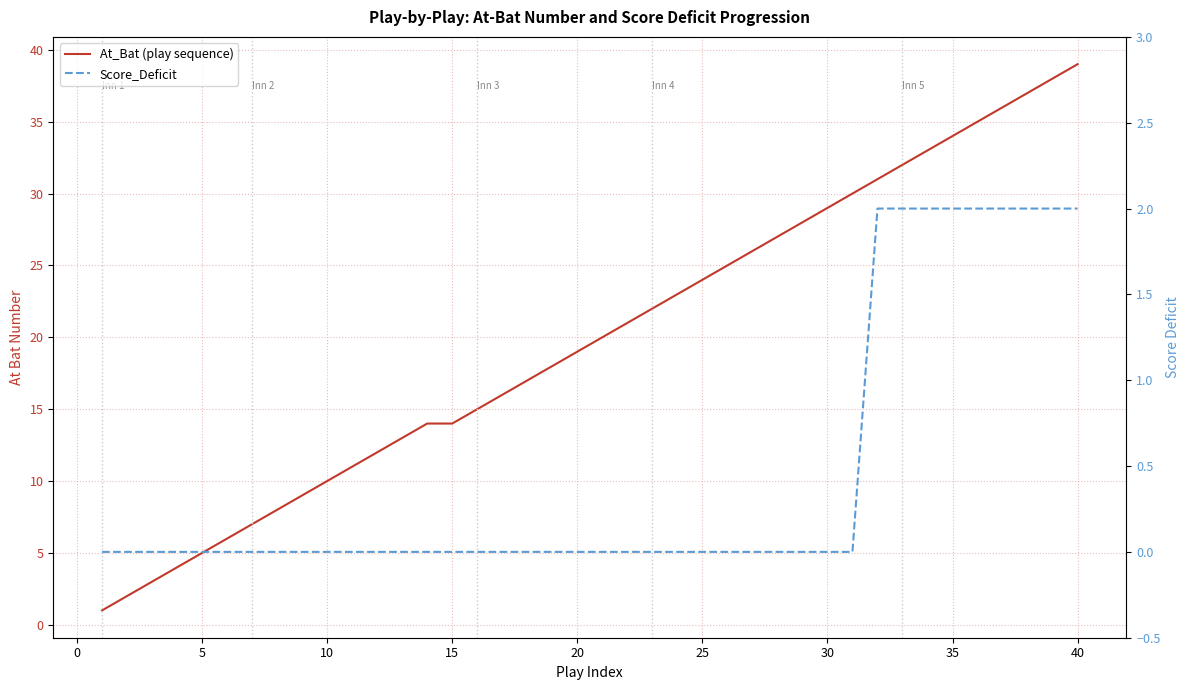

Between 30 and 24, which series saw the biggest shift?

At_Bat (play sequence)